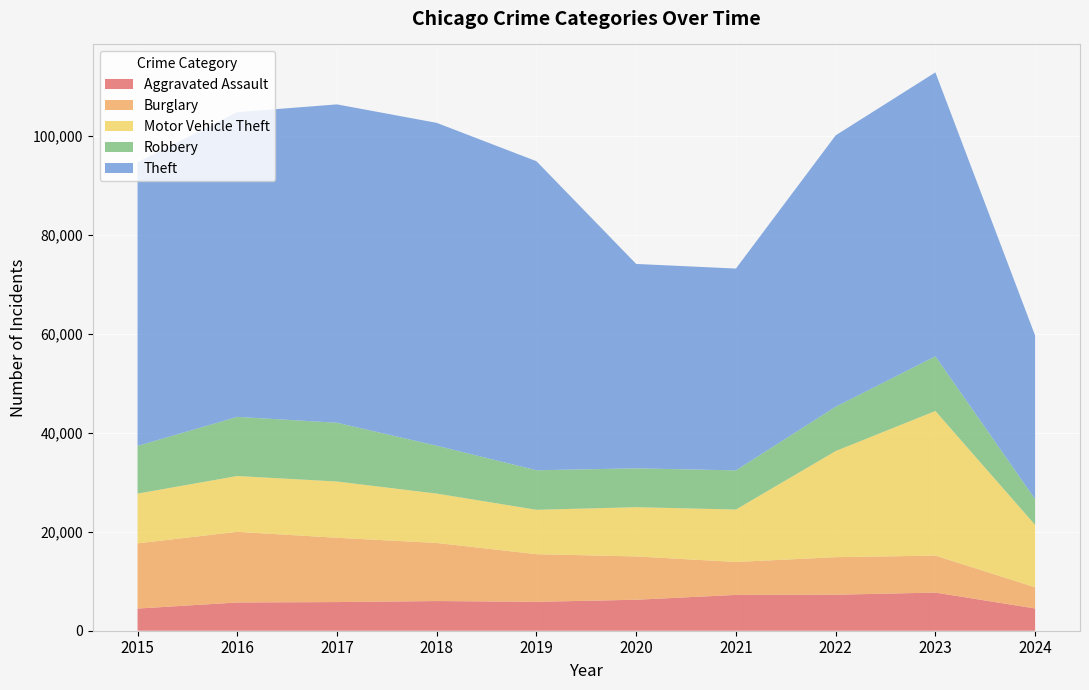

Reading left to right, what are all the values shown in this chart?

Aggravated Assault: 4480	5713	5793	6001	5841	6265	7242	7280	7710	4501
Burglary: 13184	14289	13001	11747	9638	8758	6662	7593	7482	4282
Motor Vehicle Theft: 10068	11285	11380	9985	8977	9959	10603	21461	29245	12620
Robbery: 9638	11960	11880	9681	7995	7855	7920	8963	11055	5213
Theft: 57351	61623	64386	65289	62495	41336	40813	54879	57423	33076